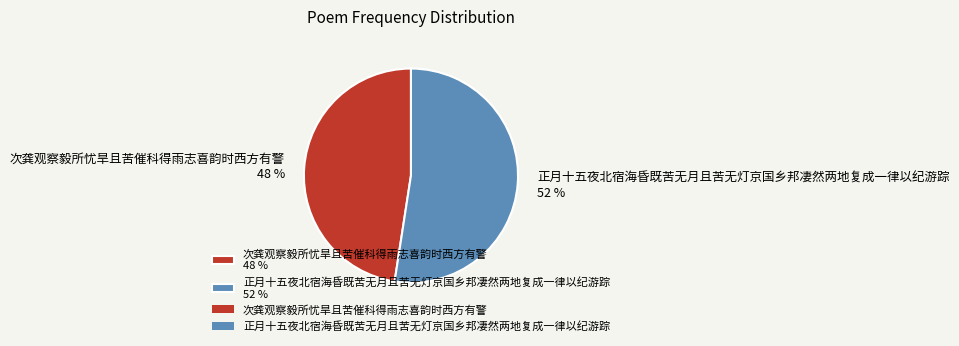

Approximately how many times larger is the value at 次龚观察毅所忧旱且苦催科得雨志喜韵时西方有警 compared to 正月十五夜北宿海昏既苦无月且苦无灯京国乡邦凄然两地复成一律以纪游踪?

0.9